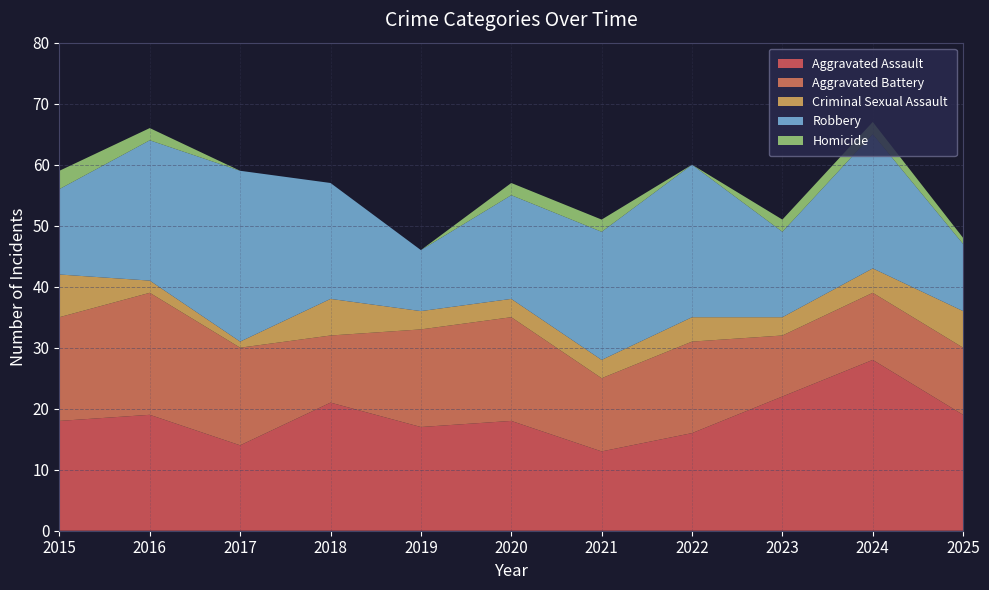

Reading right to left, extract all data points from this chart.

Aggravated Assault: 19	28	22	16	13	18	17	21	14	19	18
Aggravated Battery: 11	11	10	15	12	17	16	11	16	20	17
Criminal Sexual Assault: 6	4	3	4	3	3	3	6	1	2	7
Robbery: 11	22	14	25	21	17	10	19	28	23	14
Homicide: 1	2	2	0	2	2	0	0	0	2	3